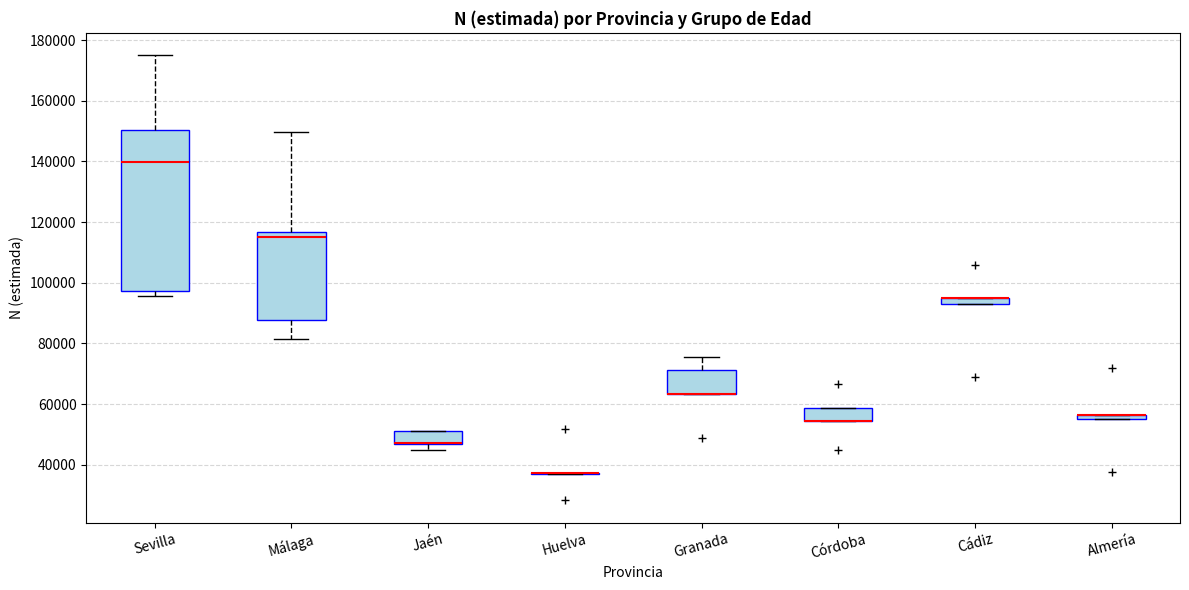

Comparing the boxes themselves (not the whiskers), which one is the tallest?

Sevilla